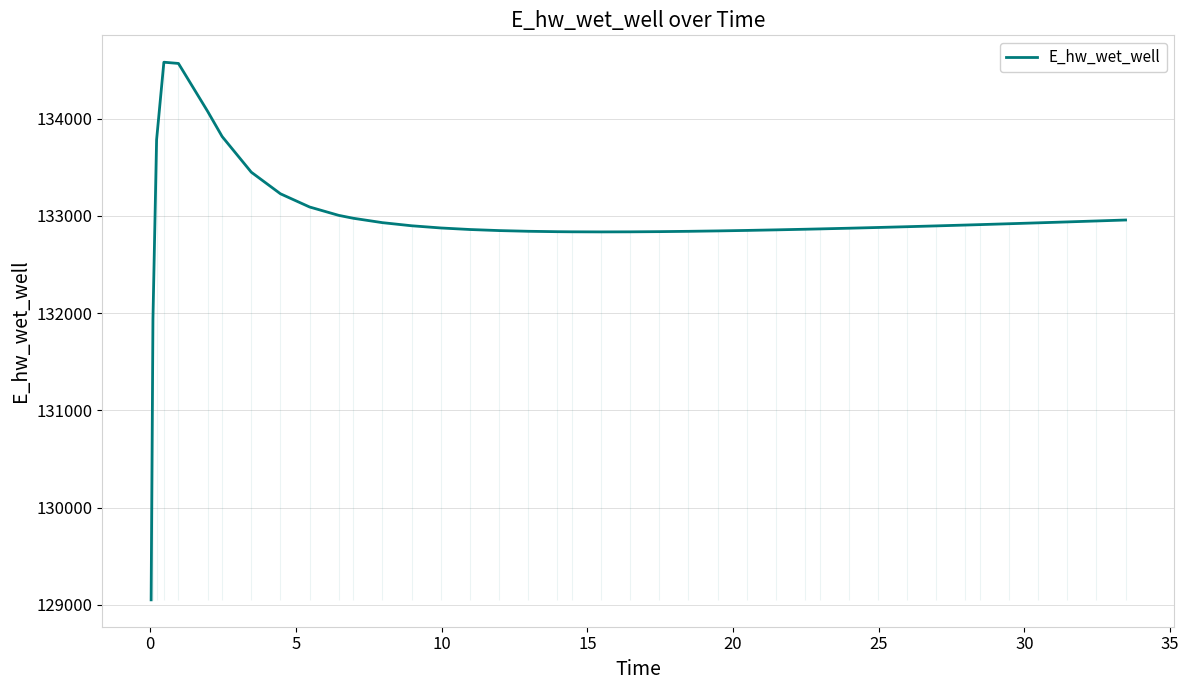

What is the maximum value for E_hw_wet_well?

134579.6